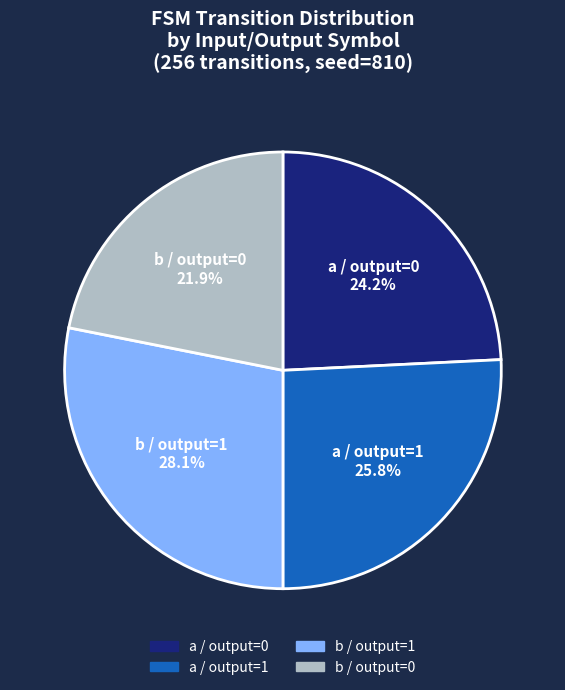

Does any single category account for the majority?

No